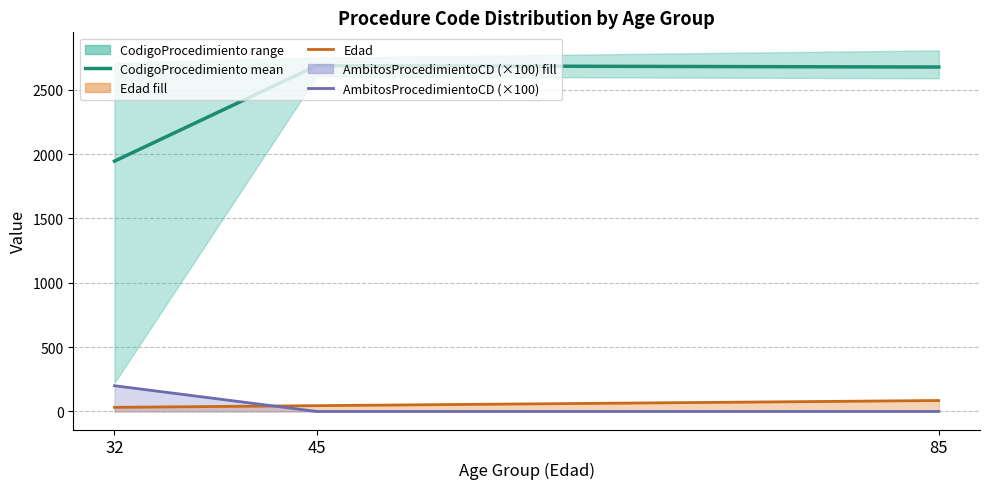

Which series has the widest spread of values?

CodigoProcedimiento mean